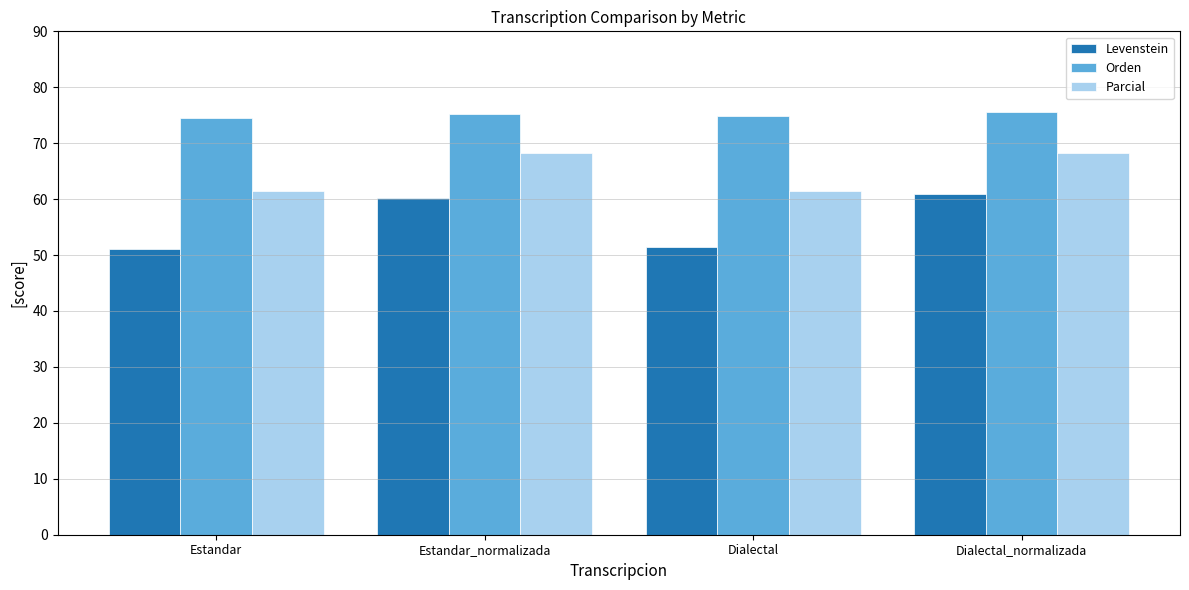

What position from the left is Dialectal?

3